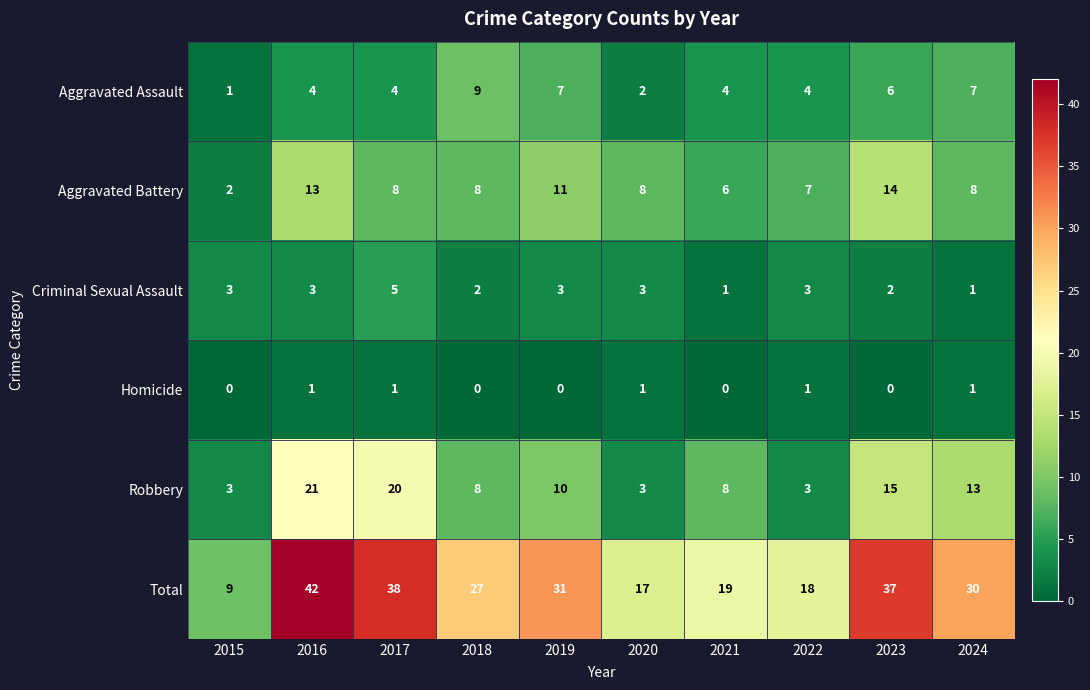

How many values in the Total series are below 30?

5